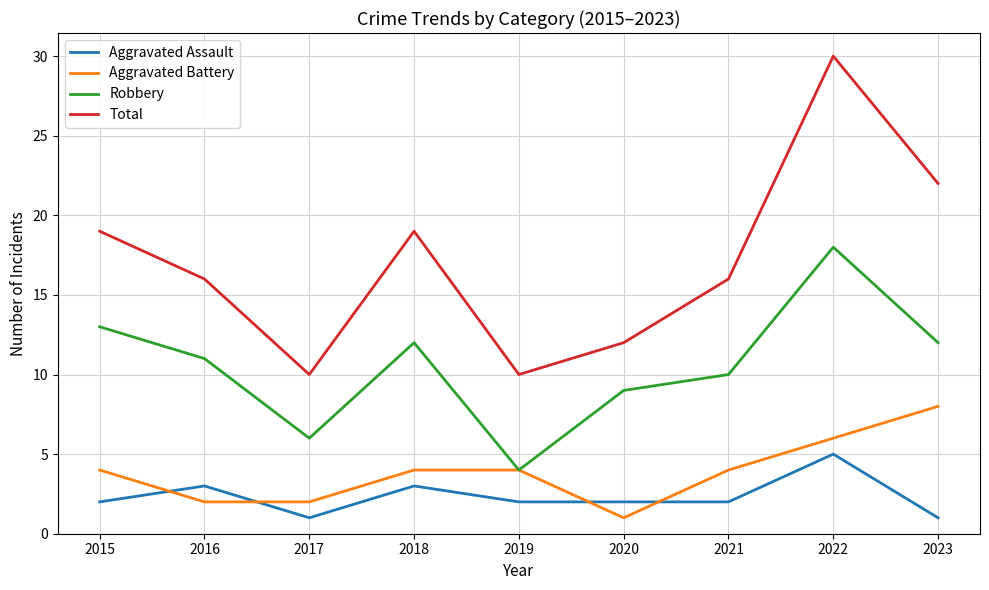

What is the difference between the second highest and second lowest values in the Aggravated Battery series?

4